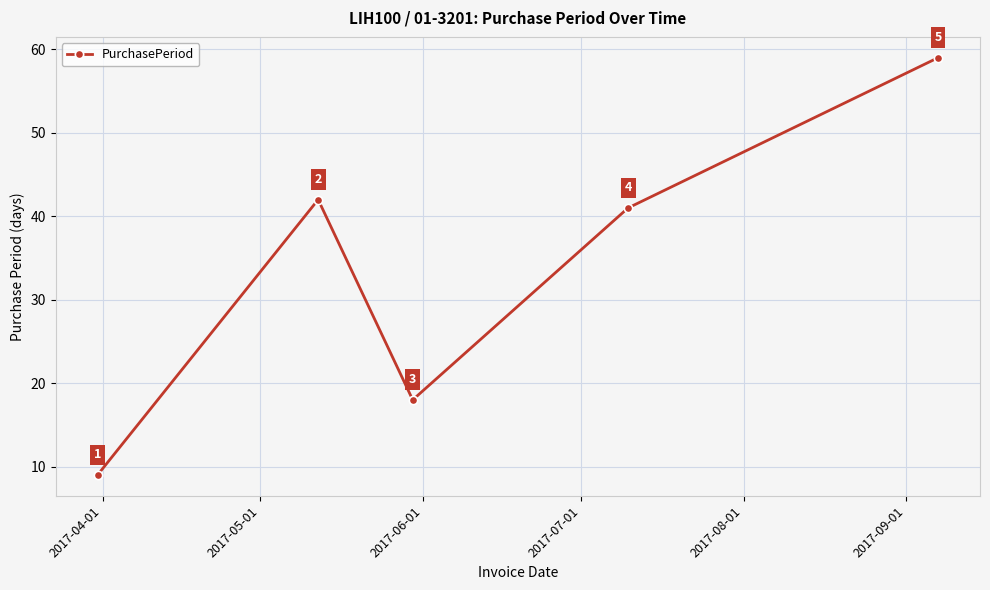

What is the difference between the maximum and minimum values?

50